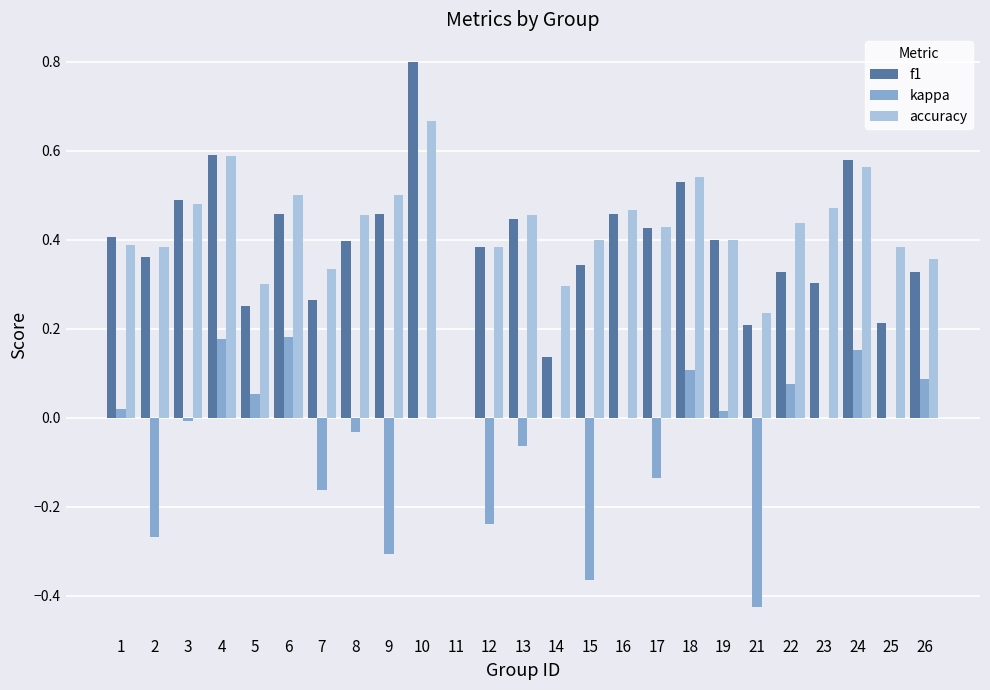

What are all the series names shown in the legend?

f1, kappa, accuracy